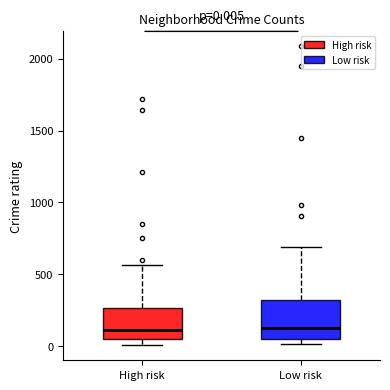

Which box is the tallest, from its lower edge to its upper edge?

Low risk